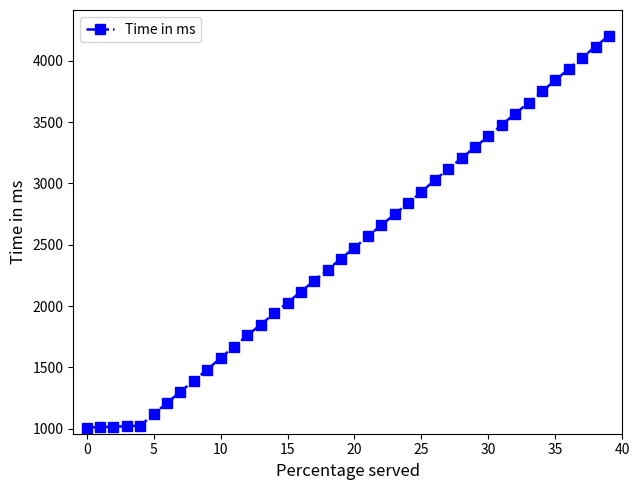

True or false: there are more than 2 points higher than both neighbors.

False